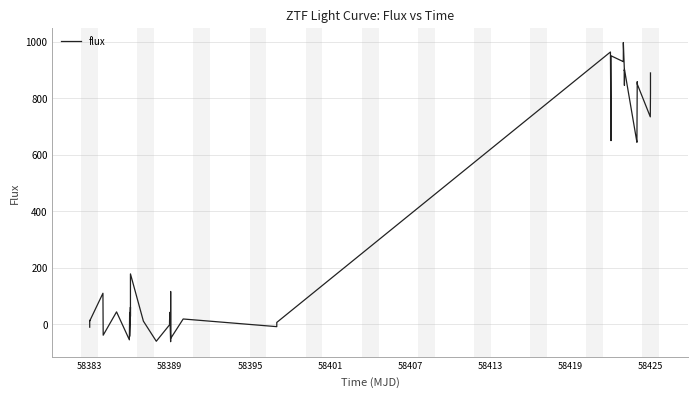

What is the smallest value displayed?

-61.9